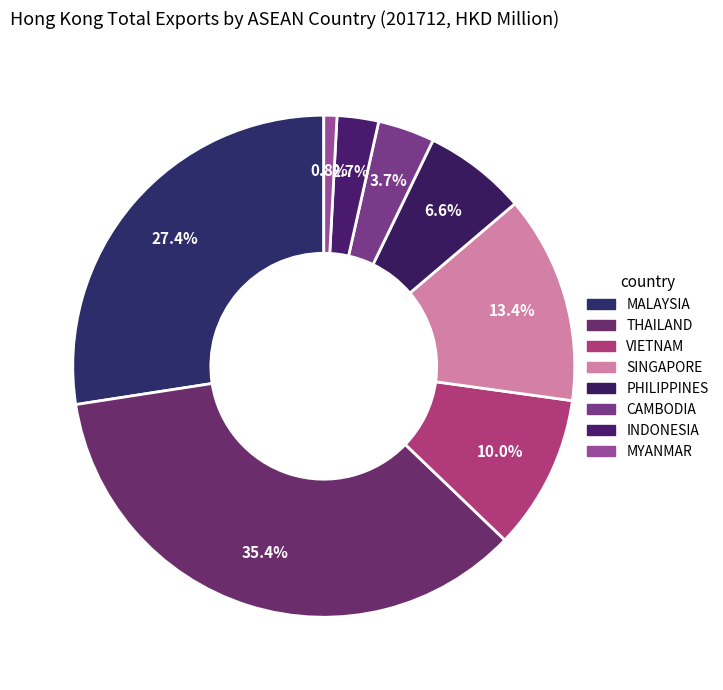

Is the sum of VIETNAM and MYANMAR greater than half?

No